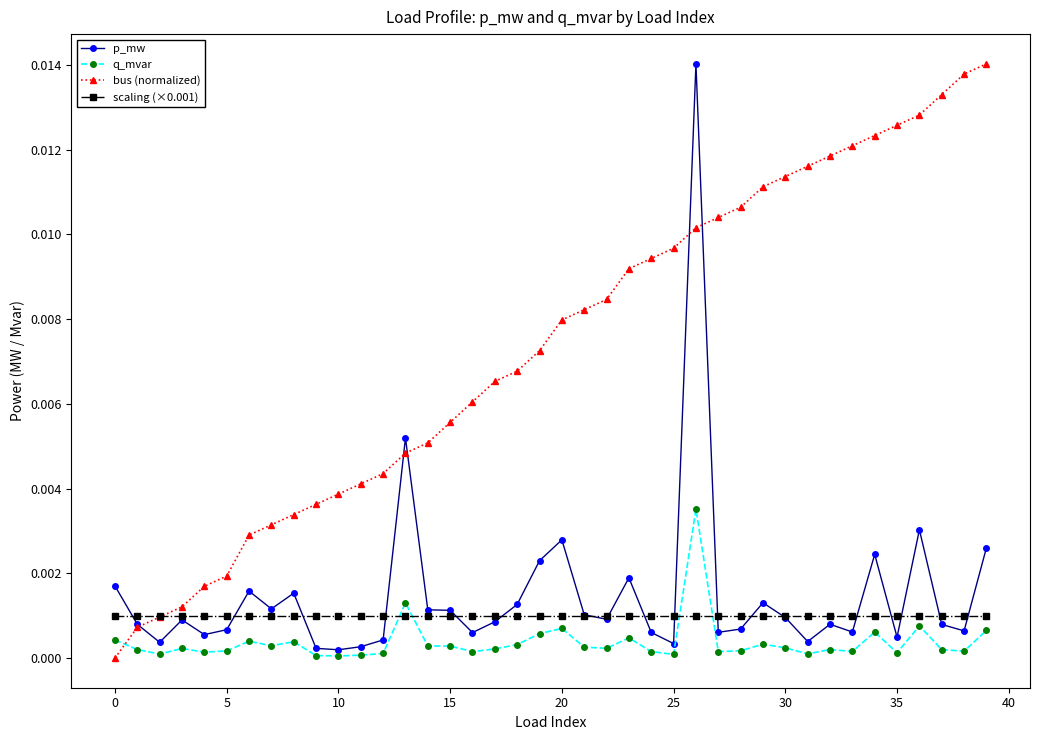

True or false: p_mw has more than 2 points higher than both neighbors.

True